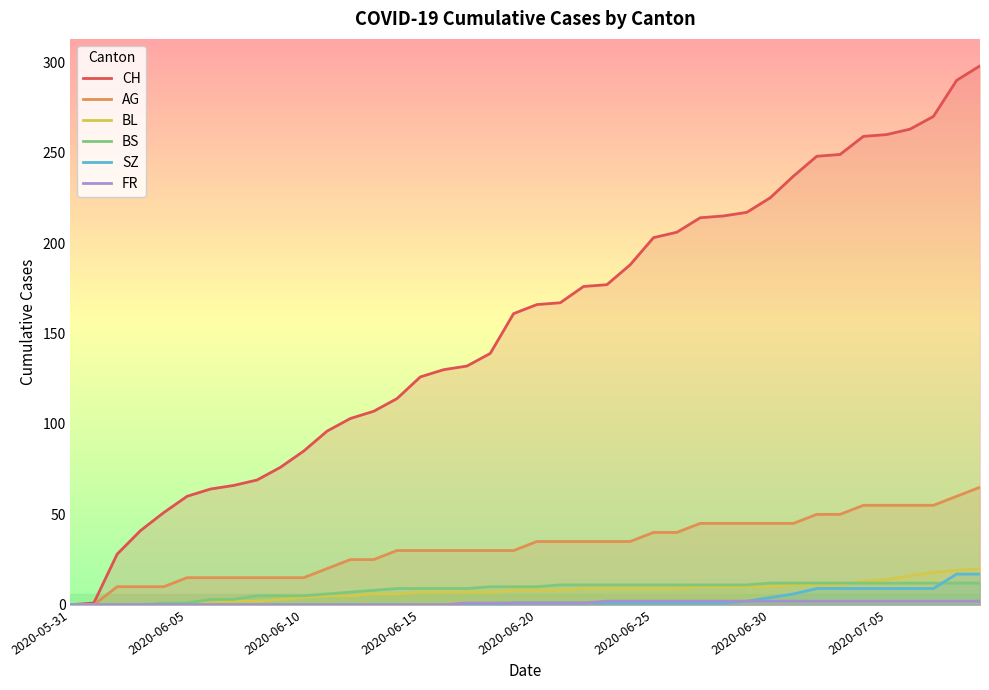

Is the value of BS at 2020-06-25 greater than the value of AG at 2020-06-15?

No